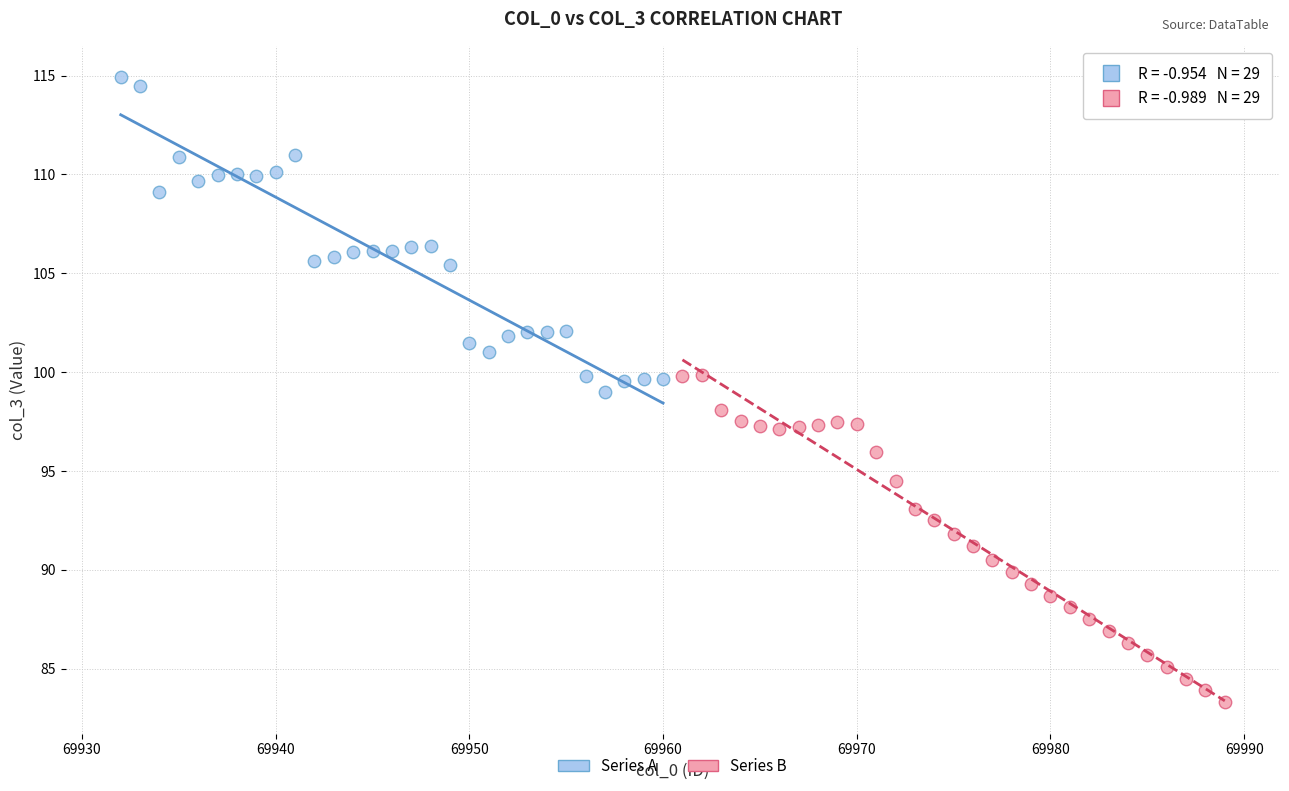

Which series reaches the maximum Y coordinate?

Series A